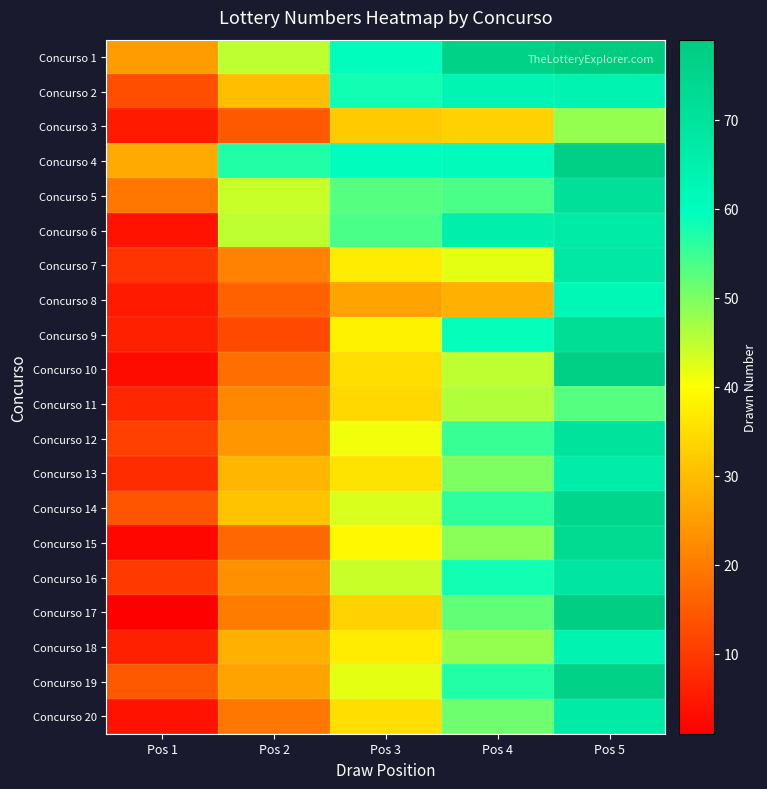

Which series has the largest total across all categories?

1